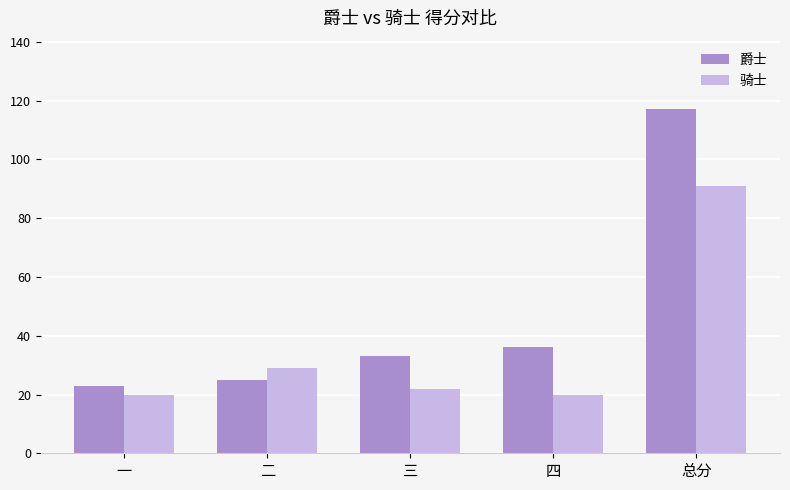

At how many categories does at least one series exceed 94?

1